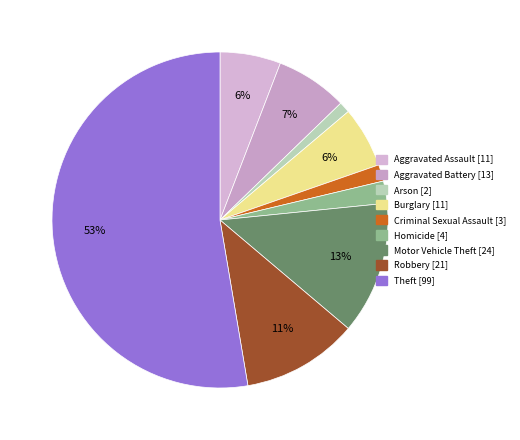

To the nearest percent, what is the average slice percentage?

11%